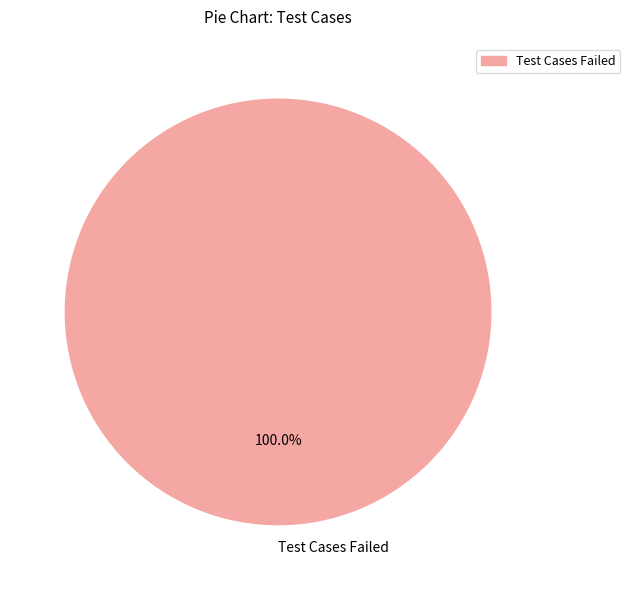

What is the majority slice?

Test Cases Failed